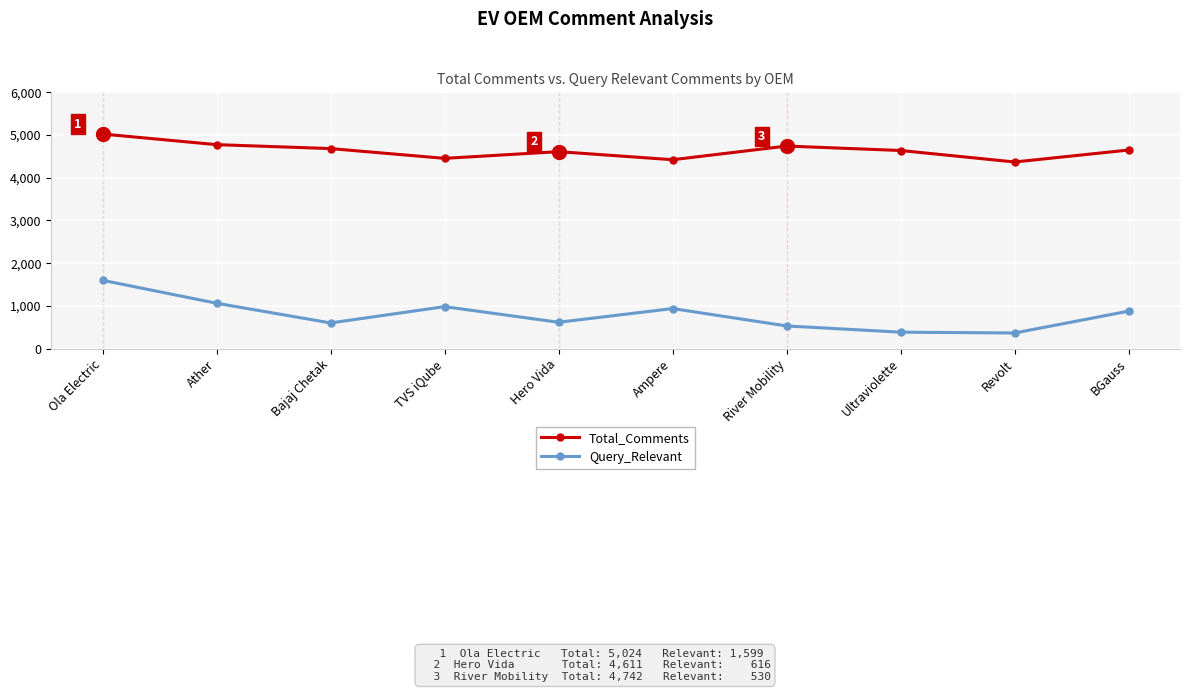

What is the difference between the maximum and minimum values in the Total_Comments series?

655